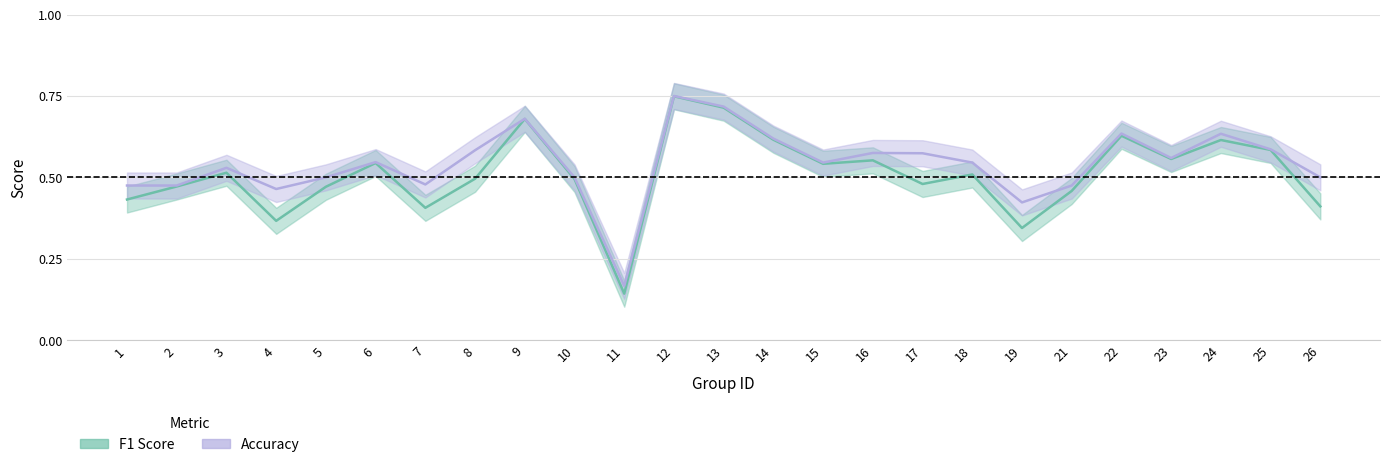

True or false: accuracy and f1 intersect in this chart.

False